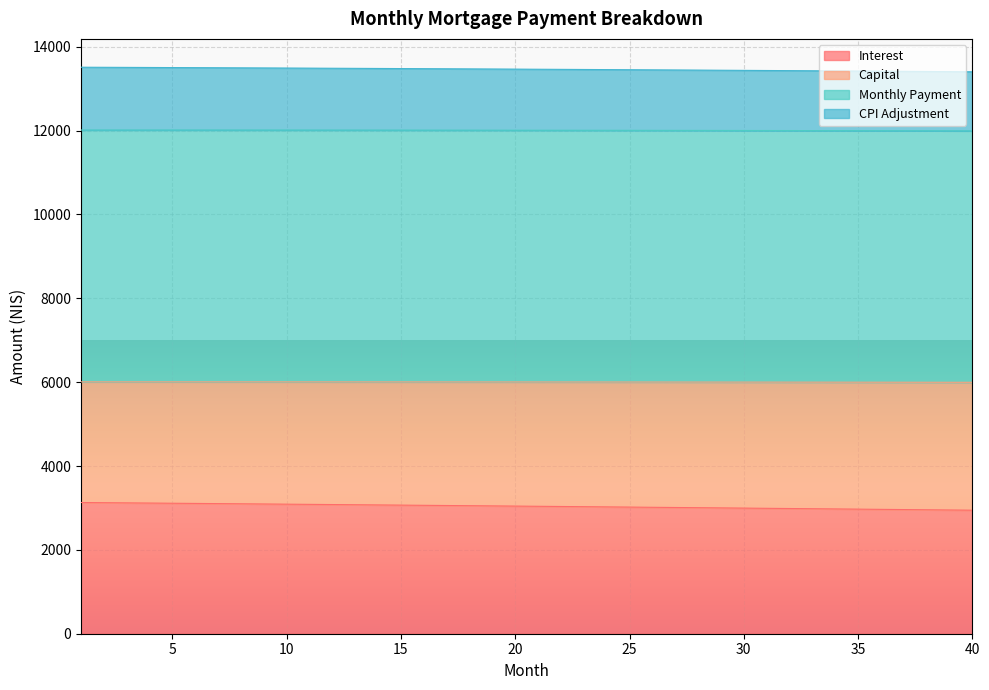

What is the sum of all month_payment values?

480337.5